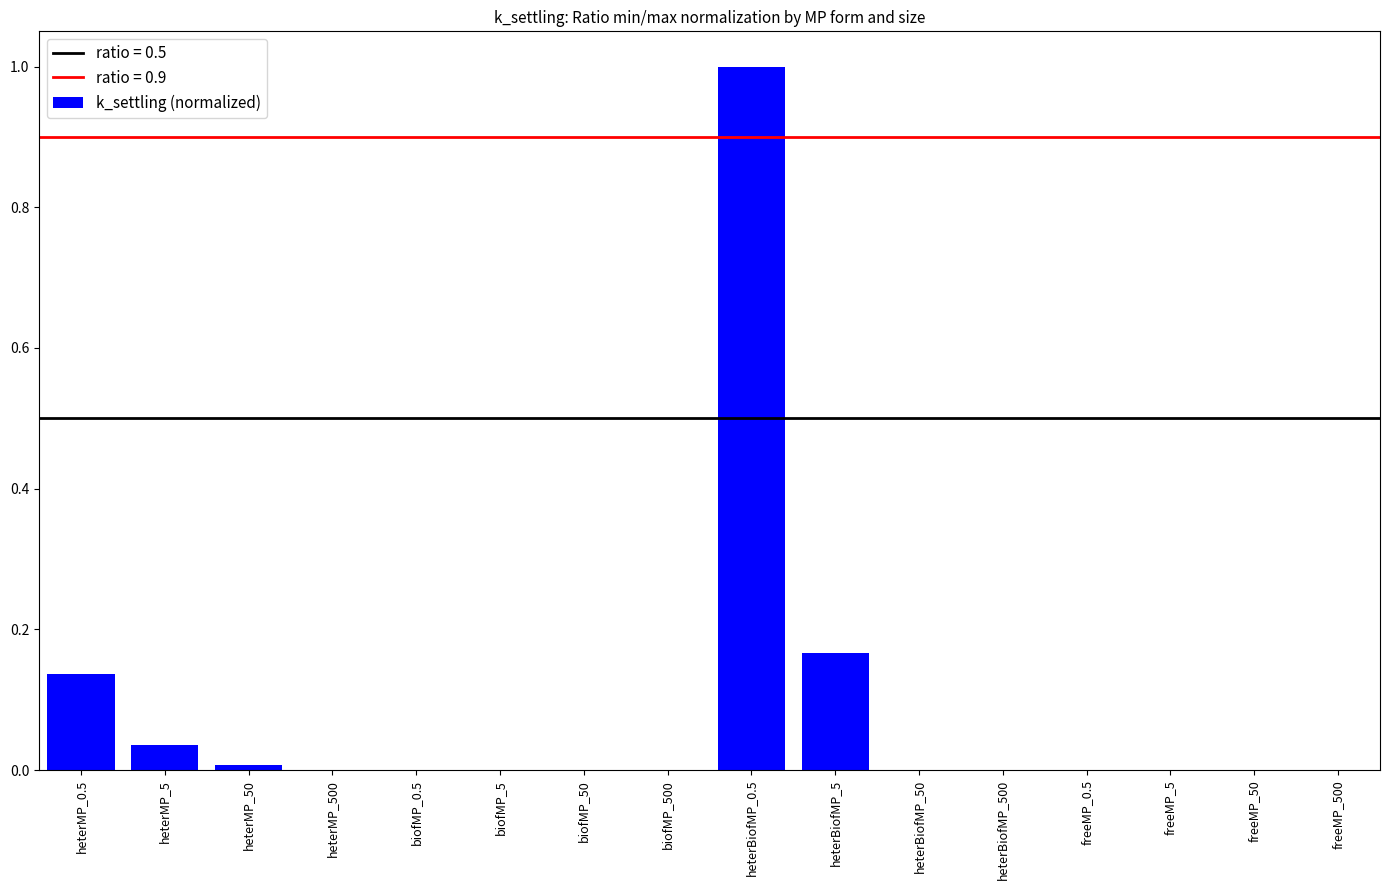

Between freeMP_5 and heterBiofMP_0.5, which is larger?

heterBiofMP_0.5